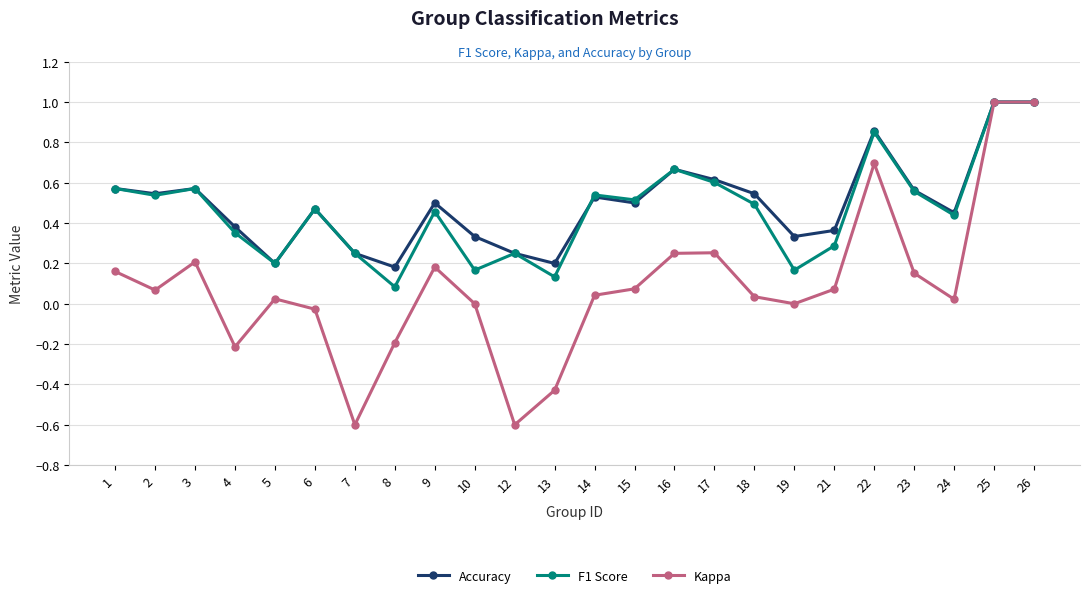

True or false: Accuracy has a value of 0.3 at 10.

True